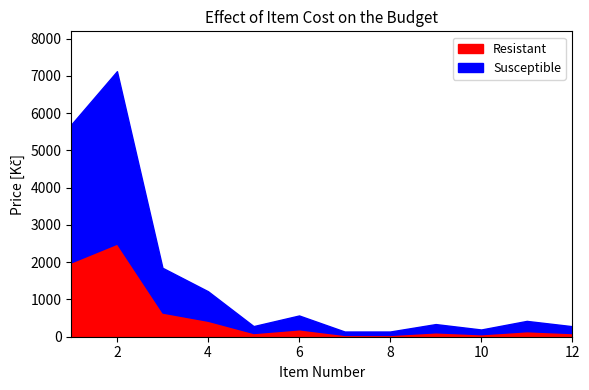

True or false: Susceptible and Resistant cross at least once.

False